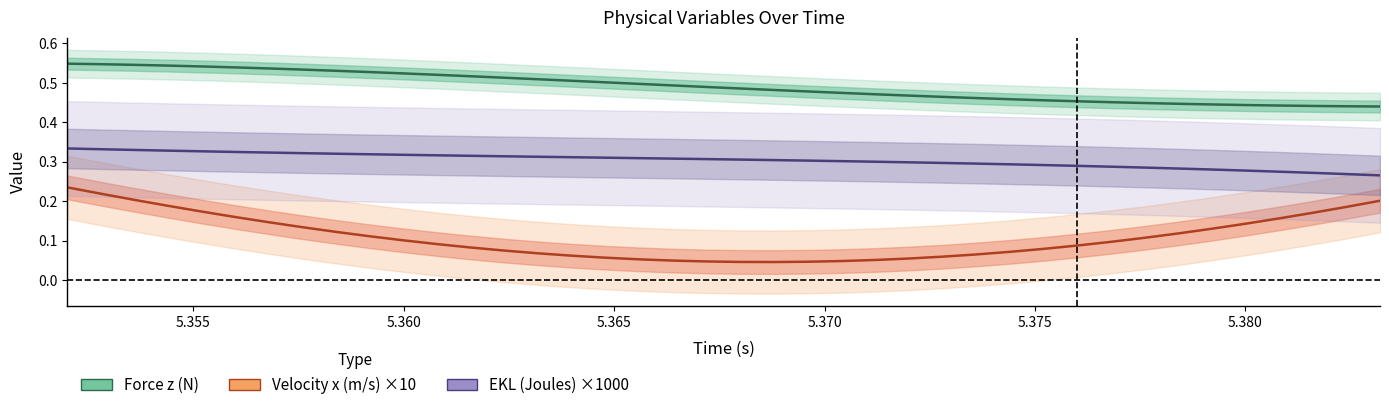

Does the chart have visible grid lines?

No